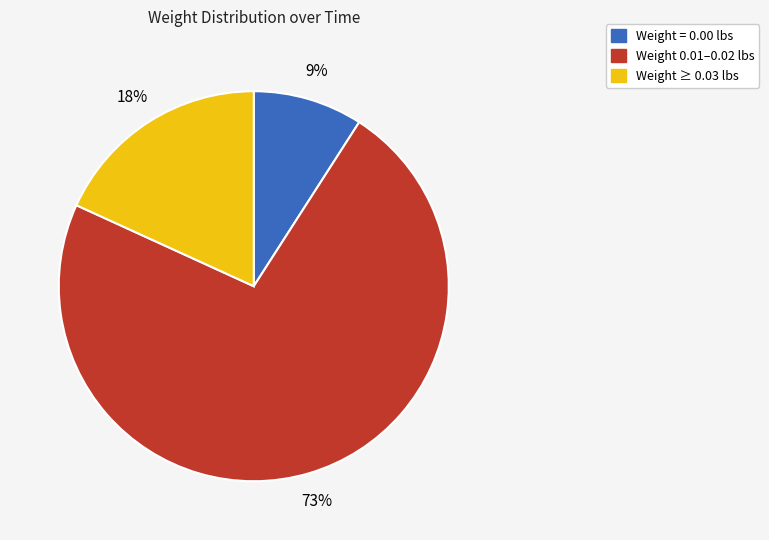

To the nearest percent, what is the average slice percentage?

33%